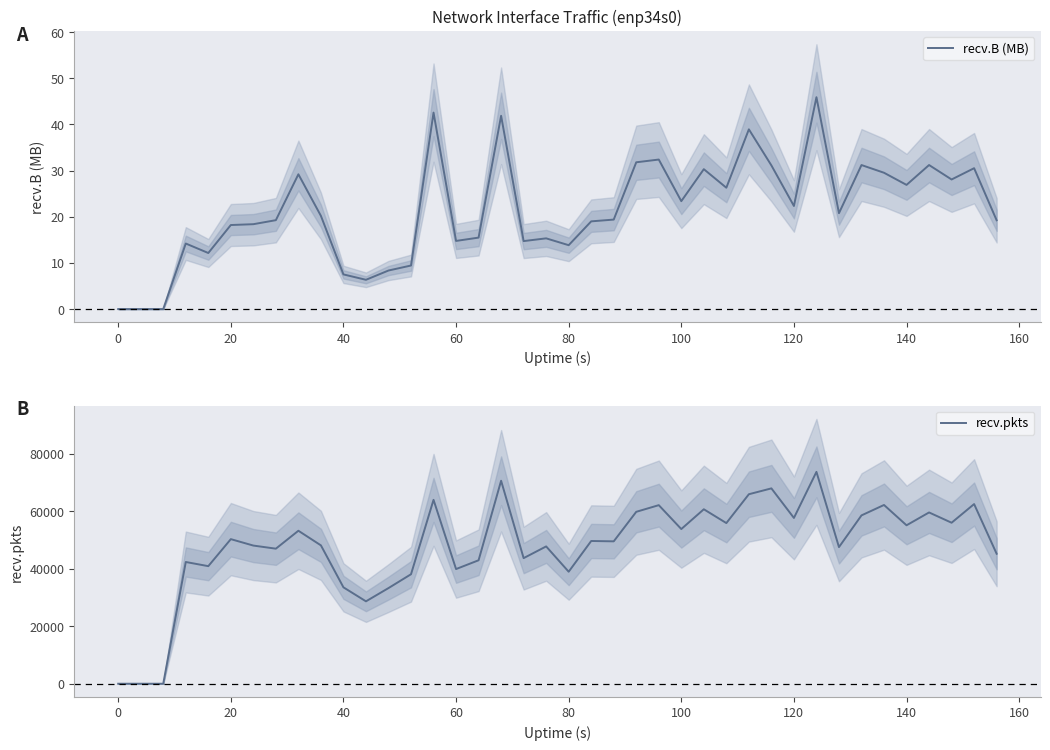

What is the difference between the second highest and minimum values in the recv.pkts series?

70573